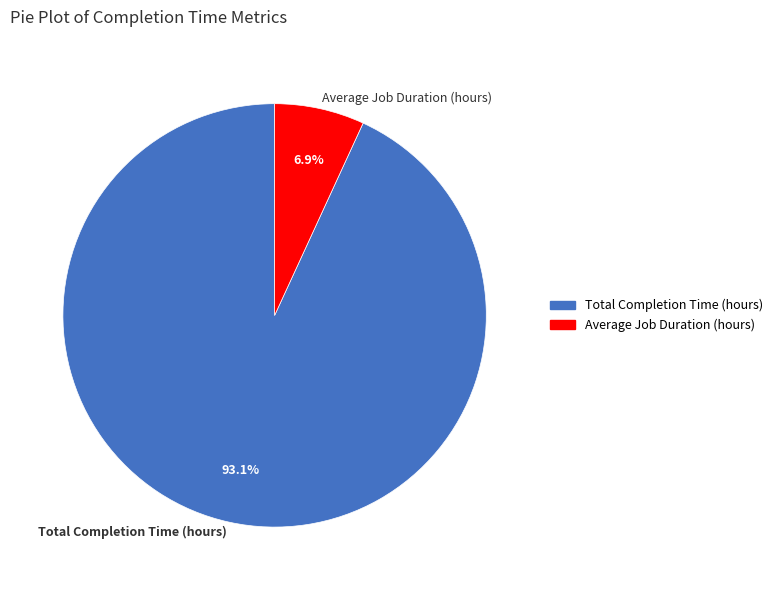

To the nearest percent, what is the average slice percentage?

50%